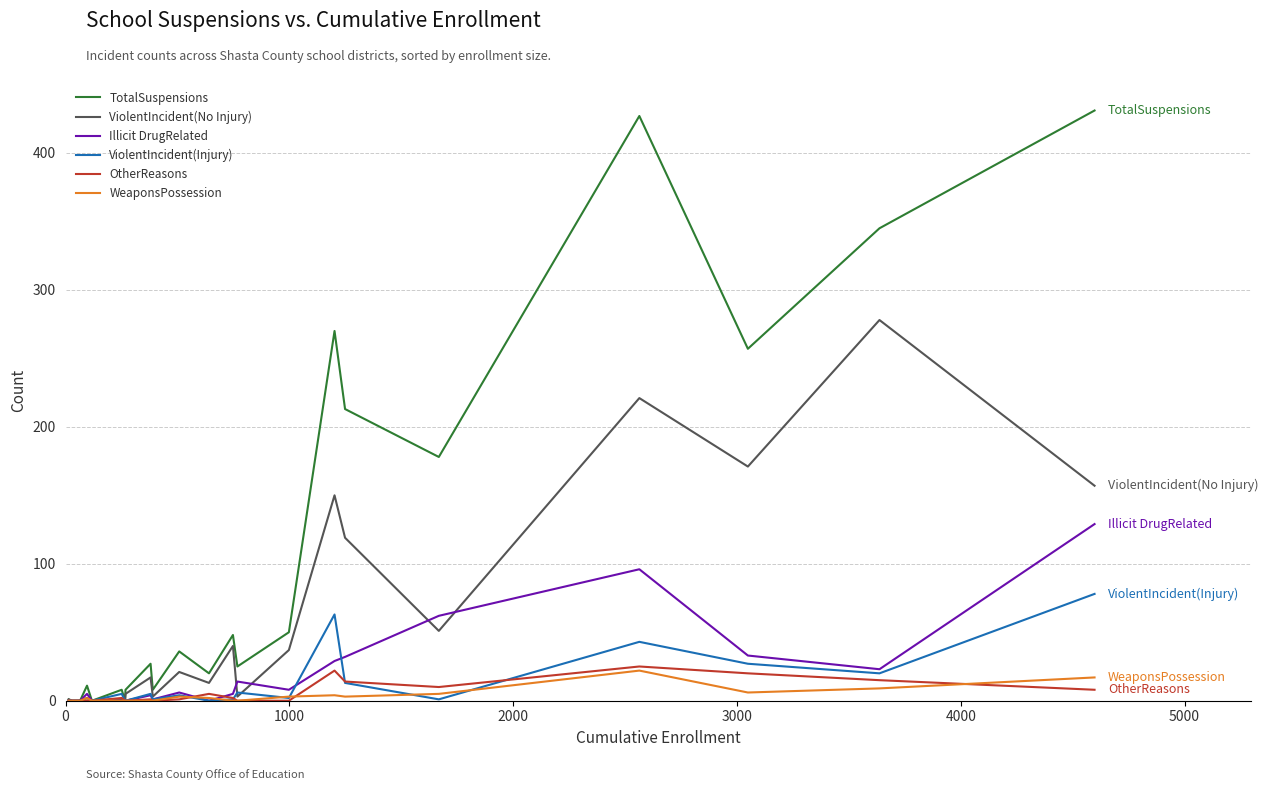

Which series has the largest total across all categories?

TotalSuspensions